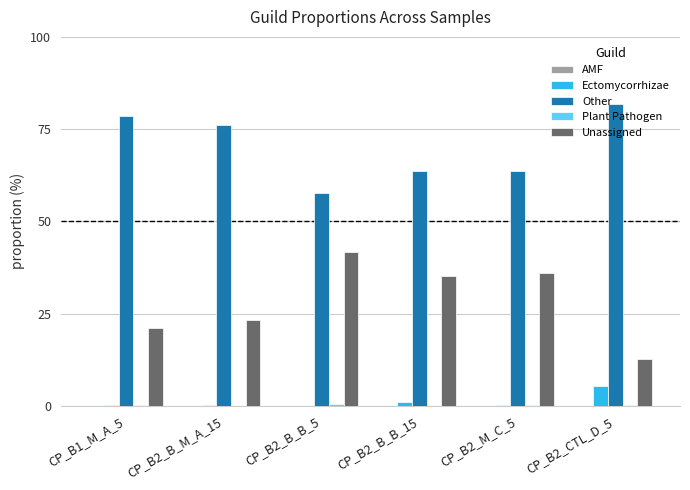

Where does the Other series first go above 76?

CP_B1_M_A_5